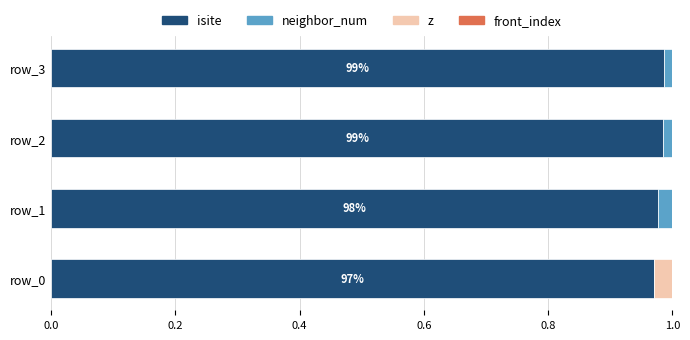

Count the number of categories in the chart.

4